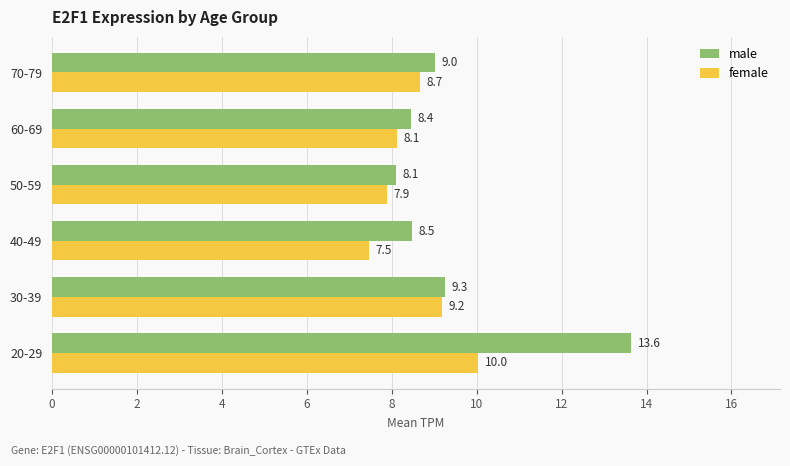

The value of female at 60-69 is 1.7. True or false?

False